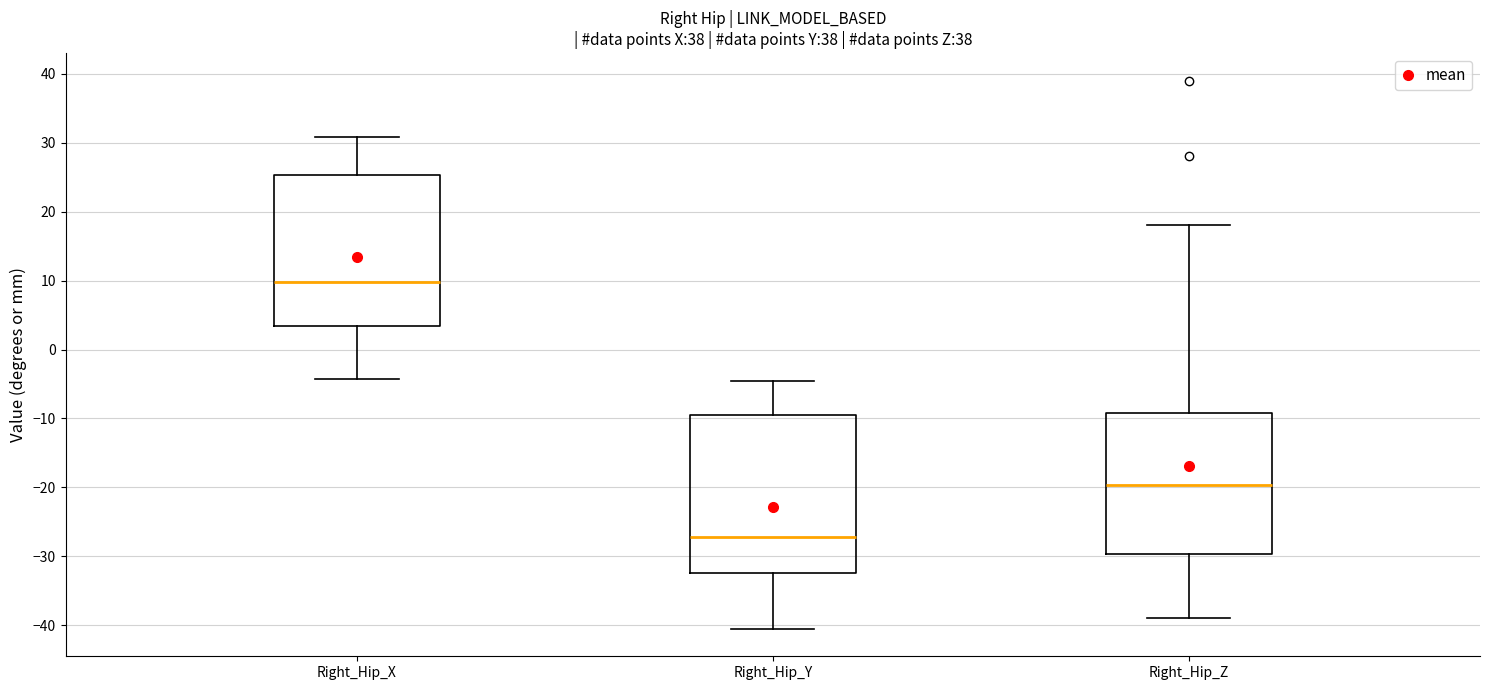

Where does the lower whisker of the box for Right_Hip_Z end on the y-axis? The values are not printed on the chart, so give them approximately, as read against the axis.

-39